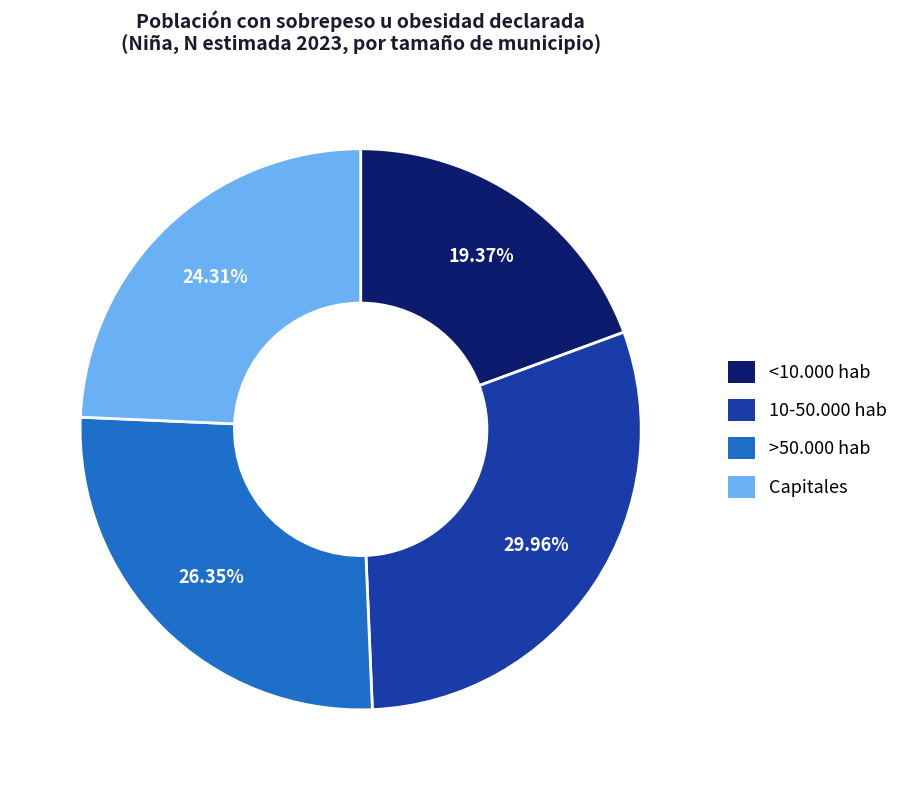

Which category has the smallest portion of the pie?

<10.000 hab